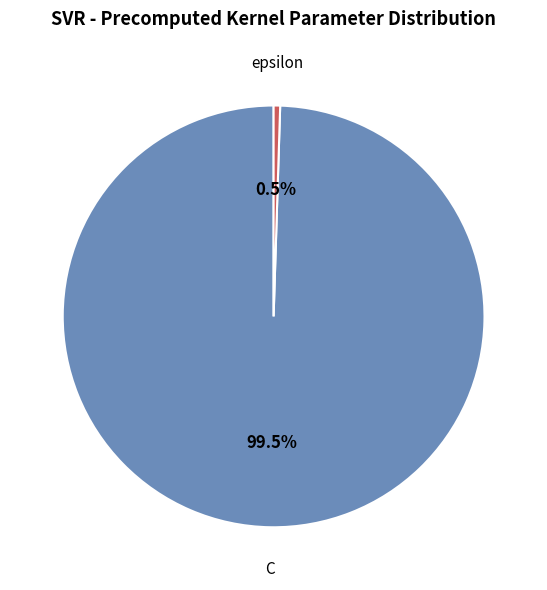

Which slice is the largest?

C